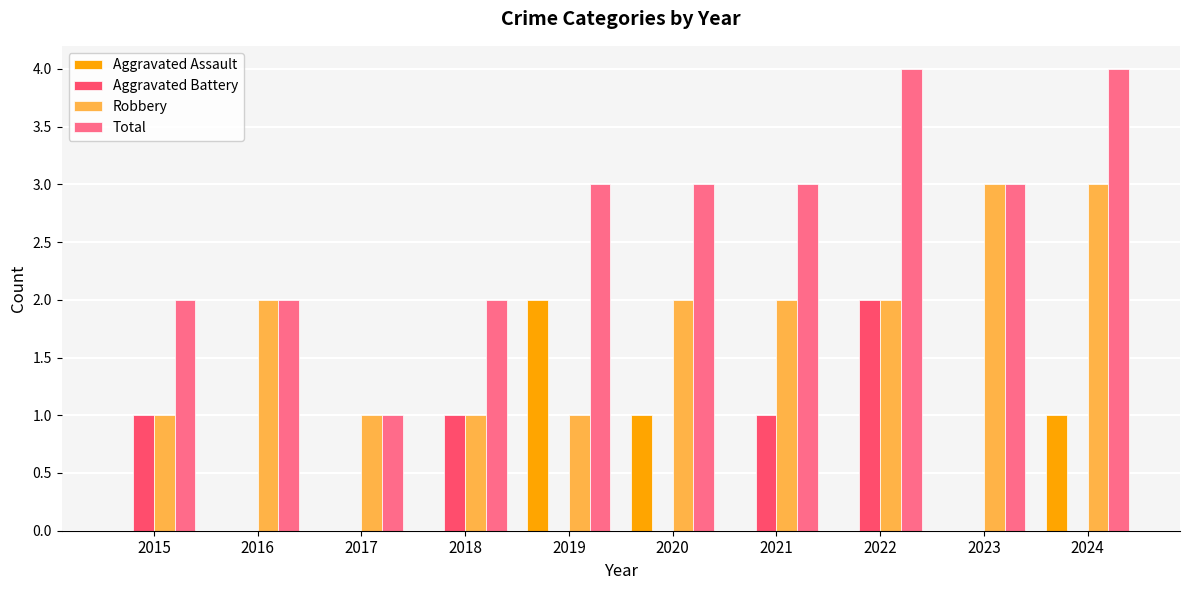

Which series has the largest total across all categories?

Total